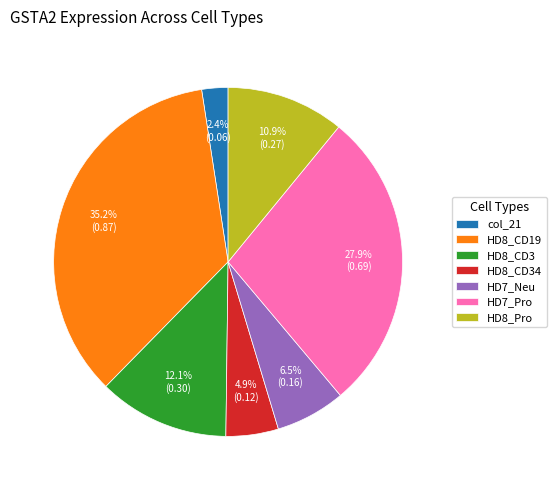

Rank the categories by value from highest to lowest.

HD8_CD19, HD7_Pro, HD8_CD3, HD8_Pro, HD7_Neu, HD8_CD34, col_21